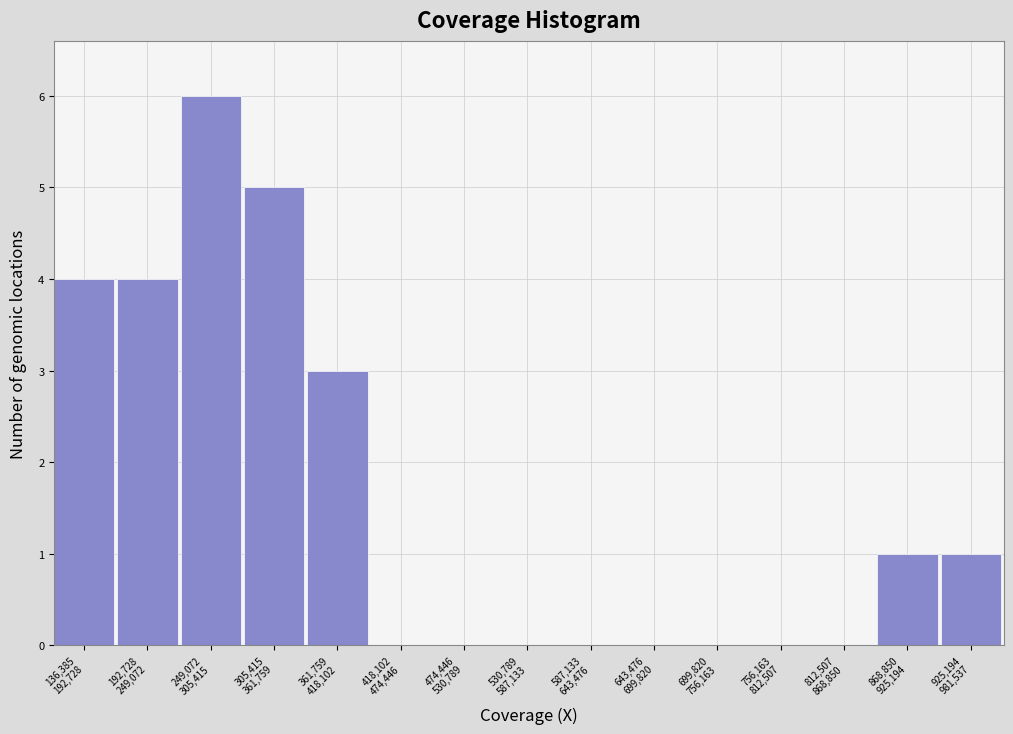

What is the greatest value displayed?

6